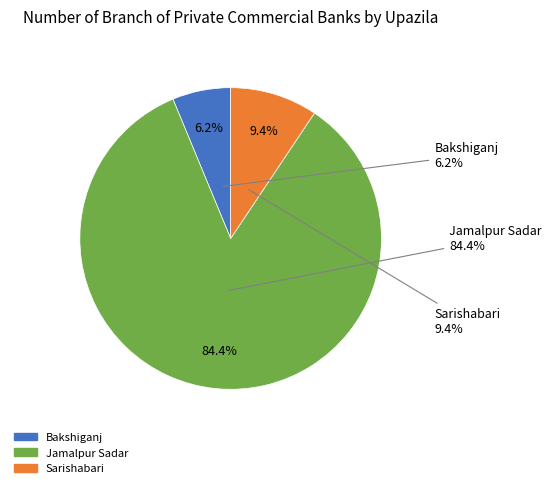

Combined, do Jamalpur Sadar and Bakshiganj account for over 50%?

Yes